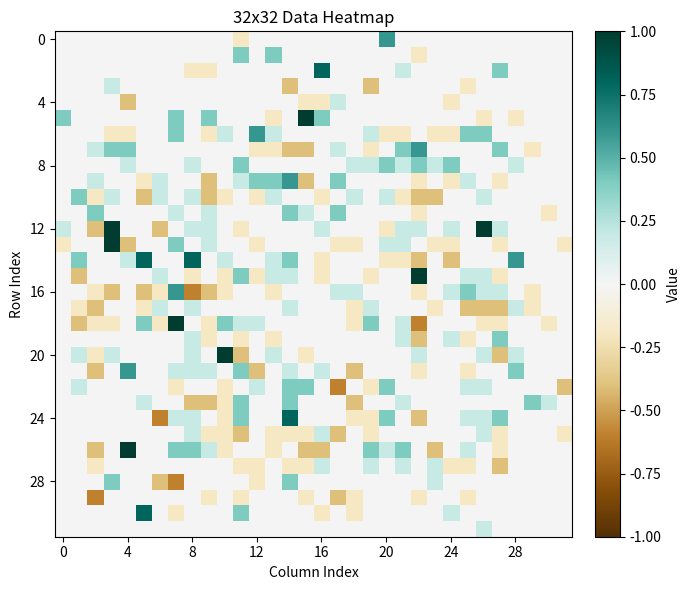

Count the number of data series in this chart.

32